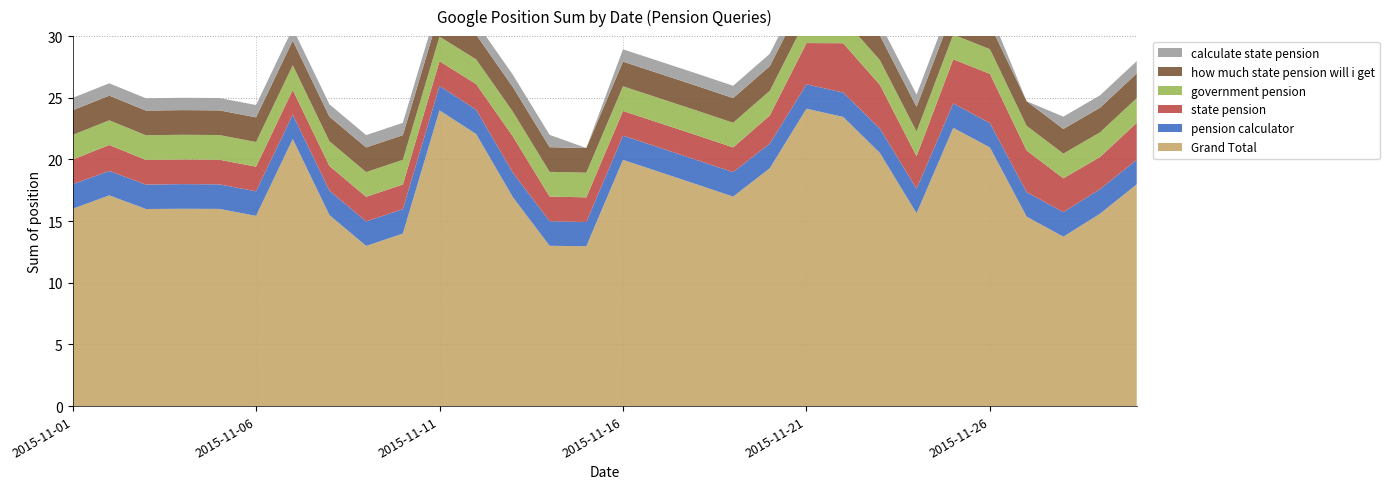

Reading right to left, what are all the values shown in this chart?

Grand Total: 18.0	15.6	13.7	15.4	21.0	22.6	15.6	20.5	23.4	24.1	19.3	17.0	18.0	19.0	20.0	13.0	13.0	16.9	22.1	24.0	14.0	13.0	15.5	21.7	15.4	16.0	16.0	16.0	17.1	16.0
pension calculator: 2.0	2.0	2.0	2.0	2.0	2.0	2.0	2.0	2.0	2.0	2.0	2.0	2.0	2.0	2.0	2.0	2.0	2.0	2.0	2.0	2.0	2.0	2.0	2.0	2.0	2.0	2.0	2.0	2.0	2.0
state pension: 3.0	2.6	2.7	3.4	4.0	3.6	2.6	3.5	4.0	3.3	2.3	2.0	2.0	2.0	2.0	2.0	2.0	2.9	2.1	2.0	2.0	2.0	2.0	2.0	2.0	2.0	2.0	2.0	2.1	2.0
government pension: 2.0	2.0	2.0	2.0	2.0	2.0	2.0	2.0	2.0	2.0	2.0	2.0	2.0	2.0	2.0	2.0	2.0	2.0	2.0	2.0	2.0	2.0	2.0	2.0	2.0	2.0	2.0	2.0	2.0	2.0
how much state pension will i get: 2.0	2.0	2.0	2.0	2.0	2.0	2.0	2.0	2.0	2.0	2.0	2.0	2.0	2.0	2.0	2.0	2.0	2.0	2.0	2.0	2.0	2.0	2.0	2.0	2.0	2.0	2.0	2.0	2.0	2.0
calculate state pension: 1.0	1.0	1.0	0.0	1.0	1.0	1.0	1.0	0.0	1.0	1.0	1.0	1.0	1.0	1.0	0.0	1.0	1.0	1.0	1.0	1.0	1.0	1.0	1.0	1.0	1.0	1.0	1.0	1.0	1.0